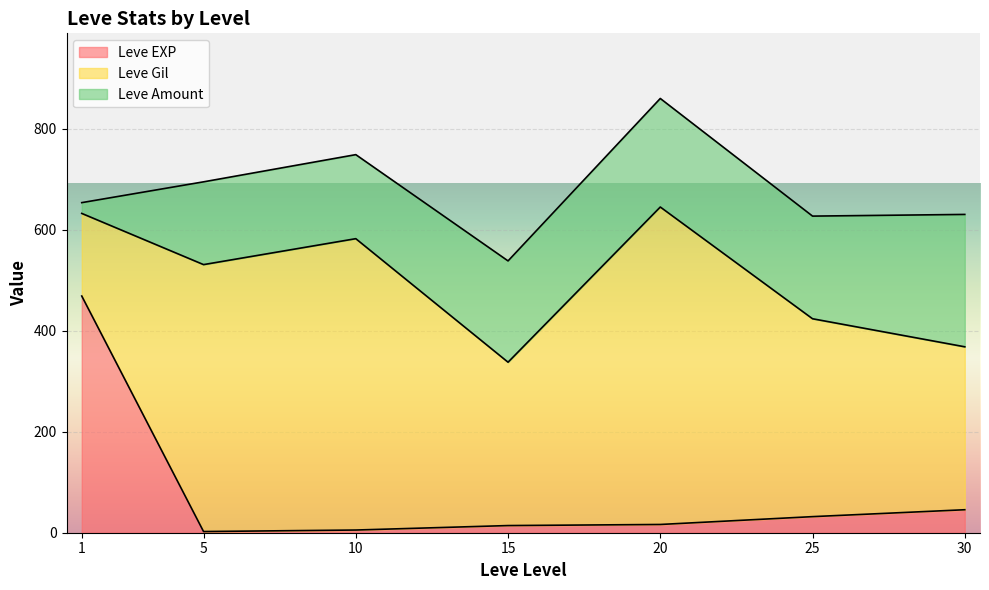

The value of Leve EXP at 1 is 468.5. True or false?

True